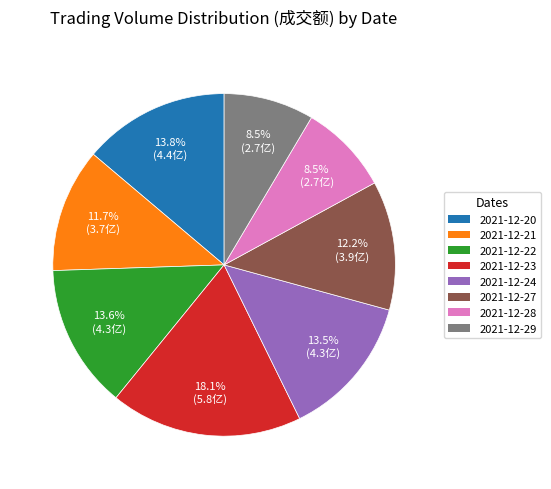

Is there any slice that represents more than half of the pie?

No